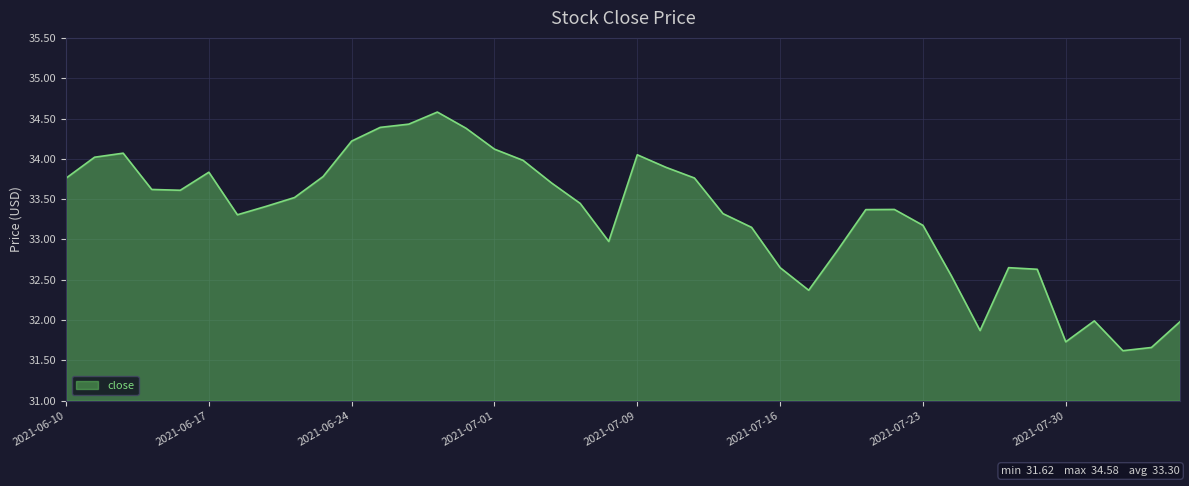

What is the maximum value shown in the chart?

34.6